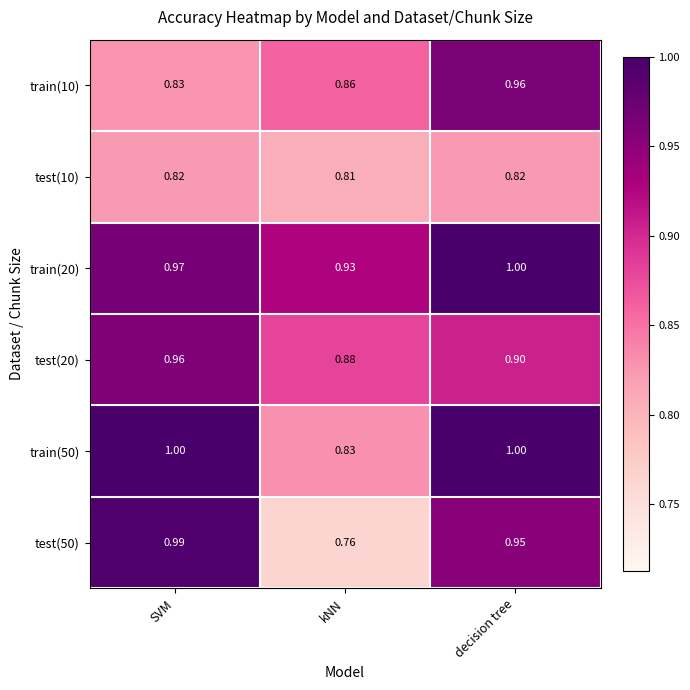

List the labels in order of train(20) value, smallest first.

kNN, SVM, decision tree